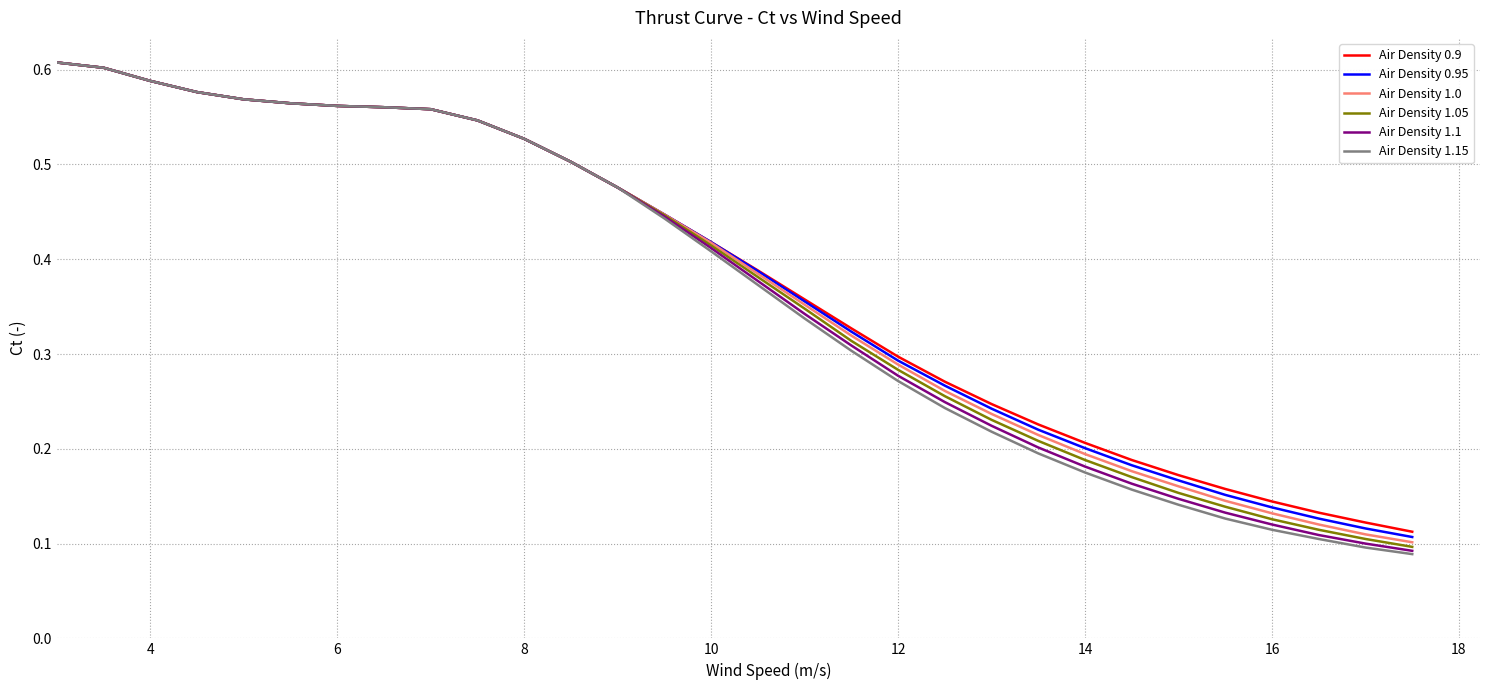

Which series has the largest range (max minus min)?

Air Density 1.15